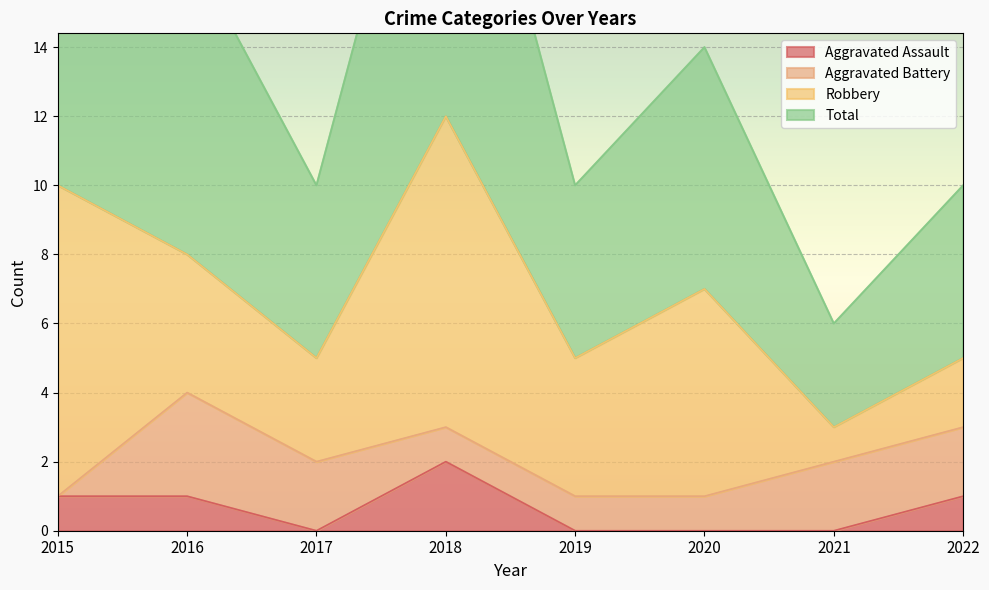

True or false: Aggravated Assault has a value of 0 at 2017.

True